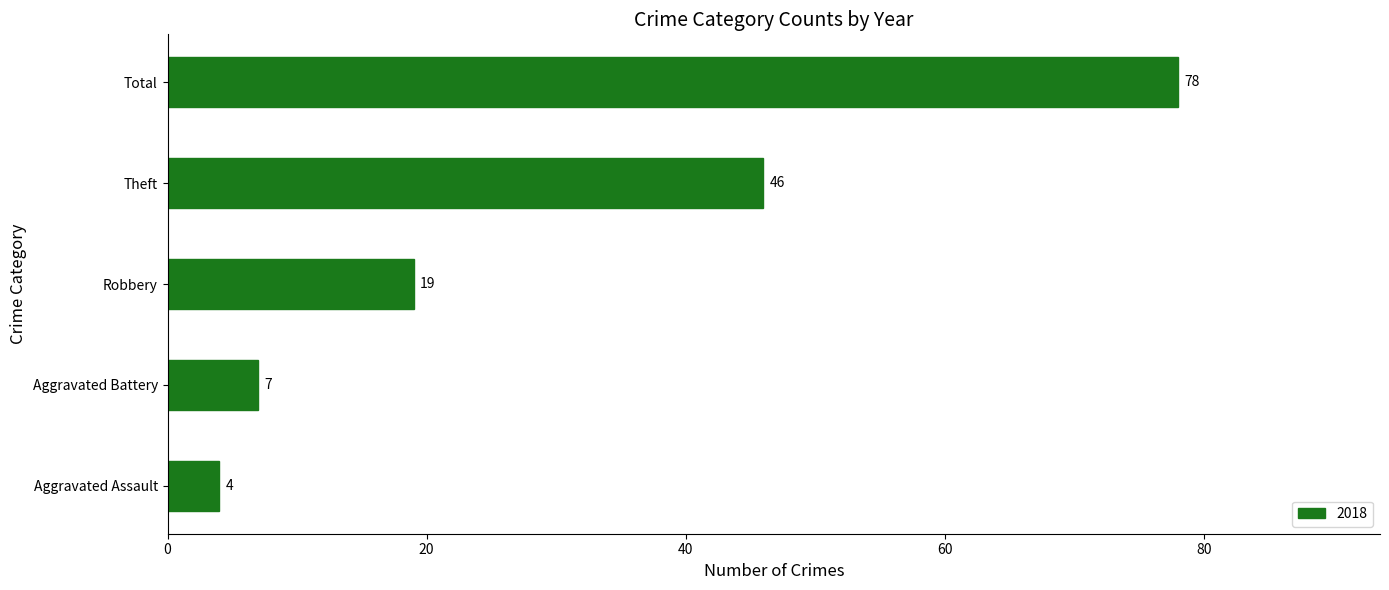

List the labels in order of value, largest first.

Total, Theft, Robbery, Aggravated Battery, Aggravated Assault